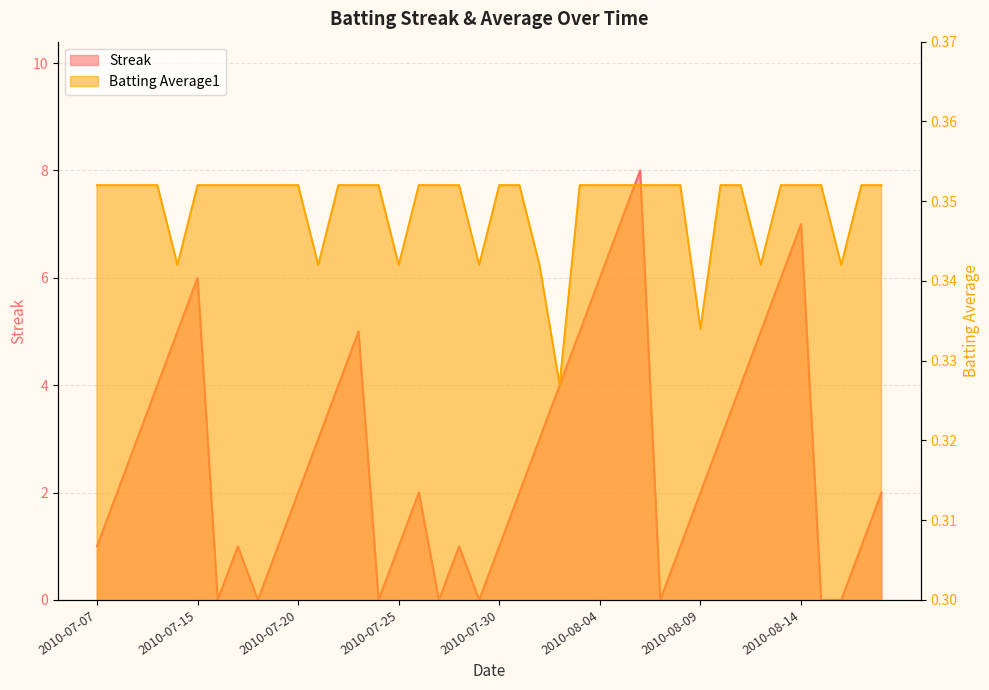

How many interior local valleys does the Batting Average1 series have?

8